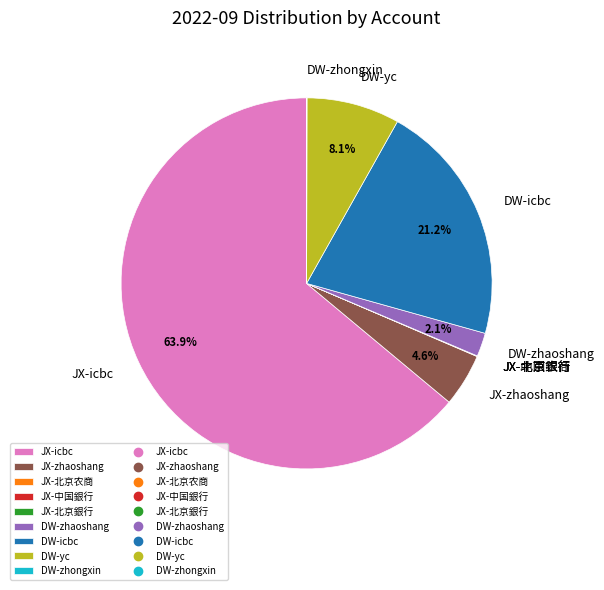

Which has a higher value, DW-zhaoshang or DW-icbc?

DW-icbc